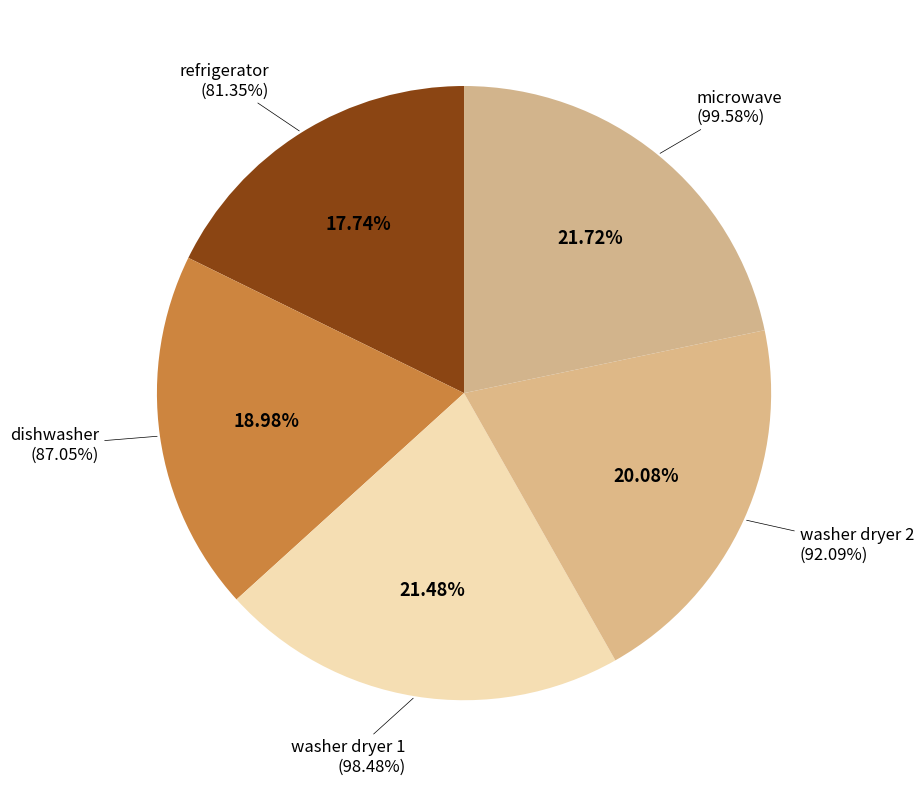

Rank the categories by value from highest to lowest.

microwave, washer dryer 1, washer dryer 2, dishwasher, refrigerator